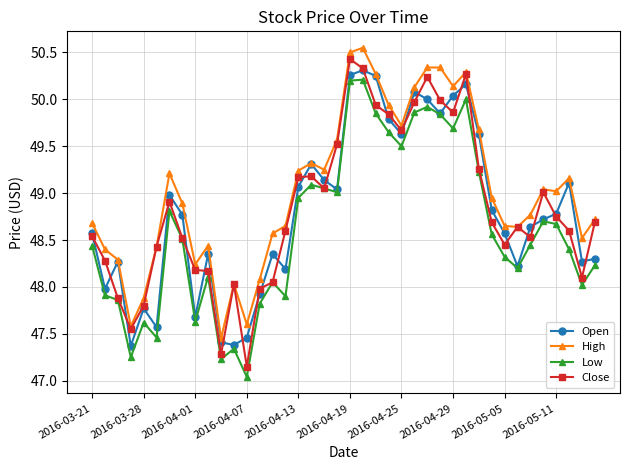

Is this an area chart (filled region under the line)?

No